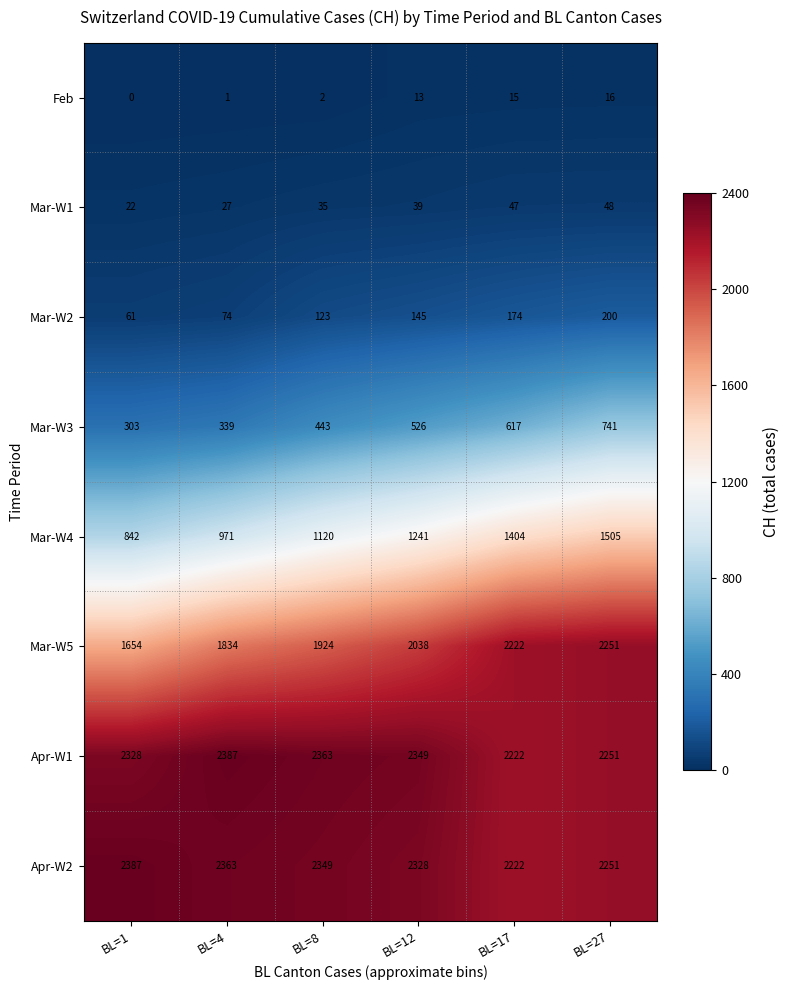

Is it true that Feb equals 15 at BL=17?

True